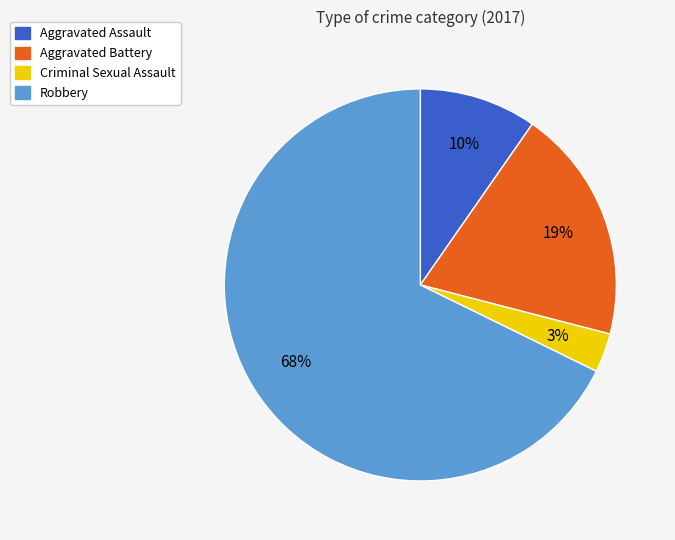

To the nearest percent, what percentage of the pie is Aggravated Battery?

19%